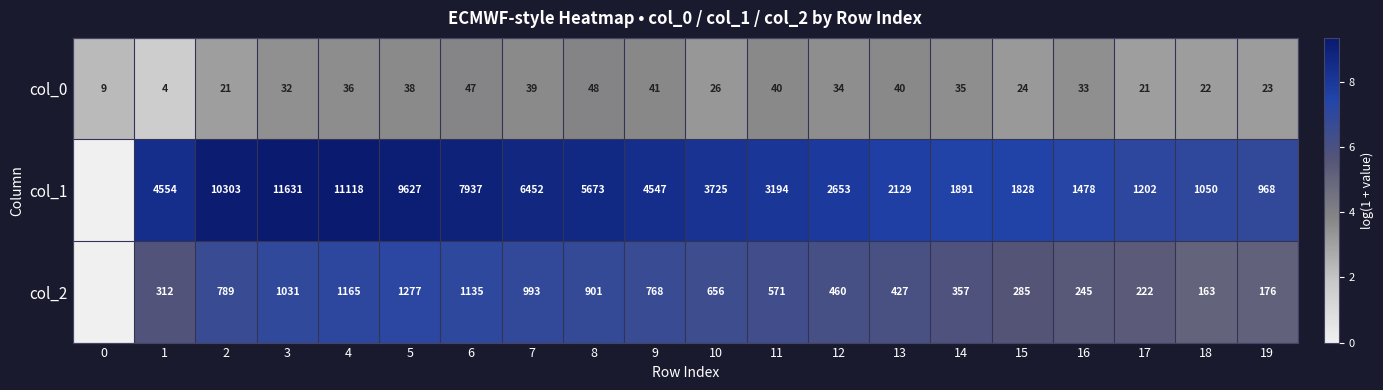

Between 1 and 10, which is larger?

10